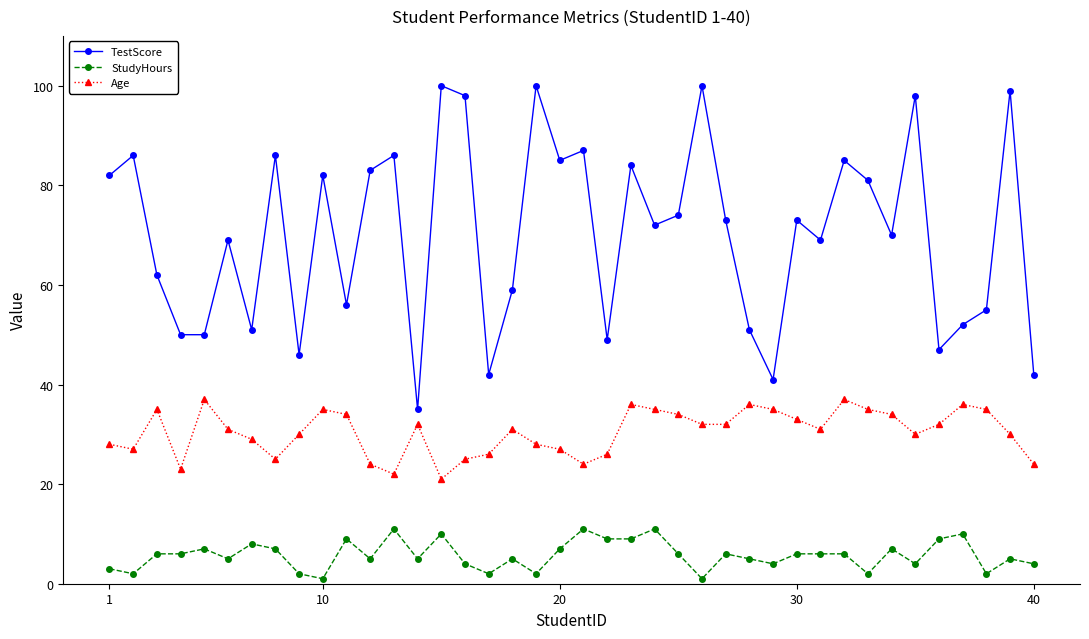

What is the average value of the Age series?

30